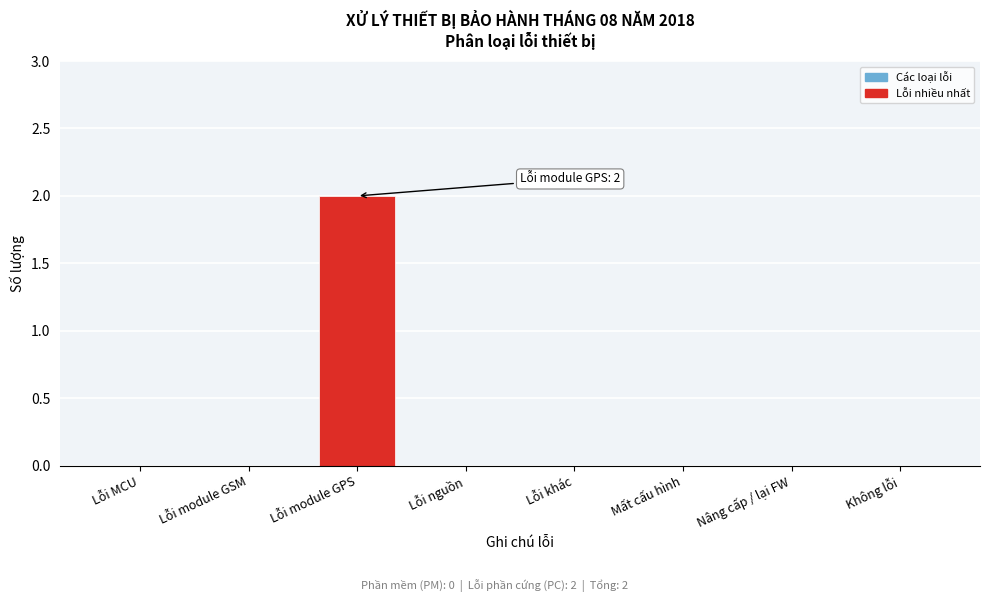

Reading left to right, transcribe all the data shown in this chart.

Lỗi MCU=0	Lỗi module GSM=0	Lỗi module GPS=2	Lỗi nguồn=0	Lỗi khác=0	Mất cấu hình=0	Nâng cấp / lại FW=0	Không lỗi=0